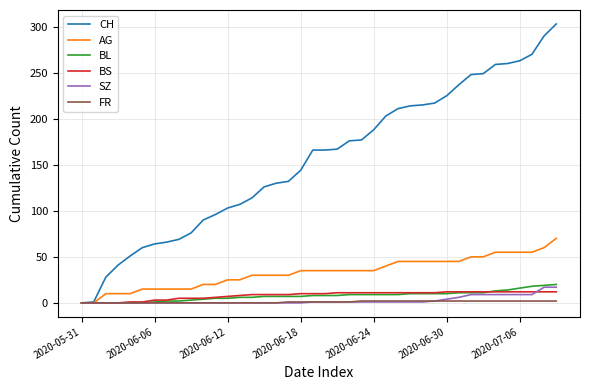

List the series in order of their peak value, highest first.

CH, AG, BL, SZ, BS, FR